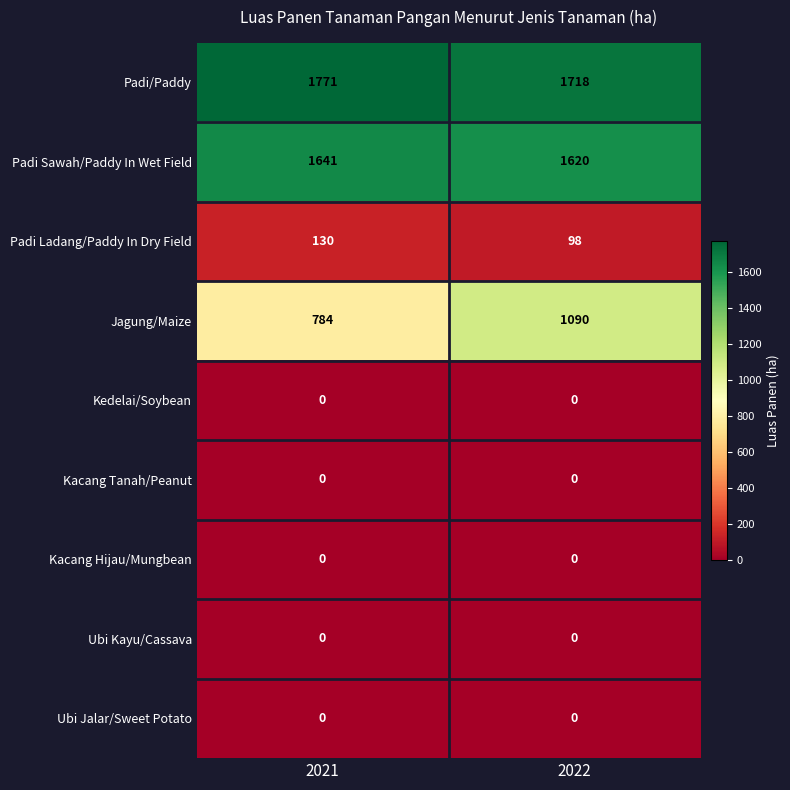

At which category is the sum across all series the highest?

2022